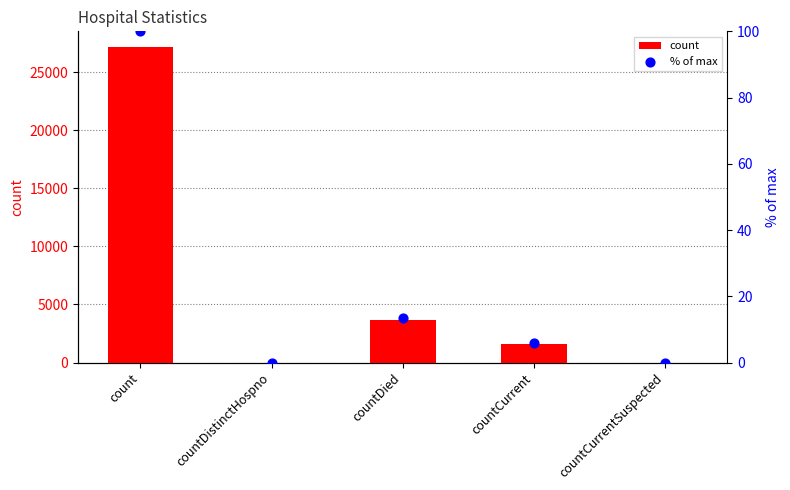

Is the value of % of max at countCurrentSuspected greater than the value of count at countCurrentSuspected?

No